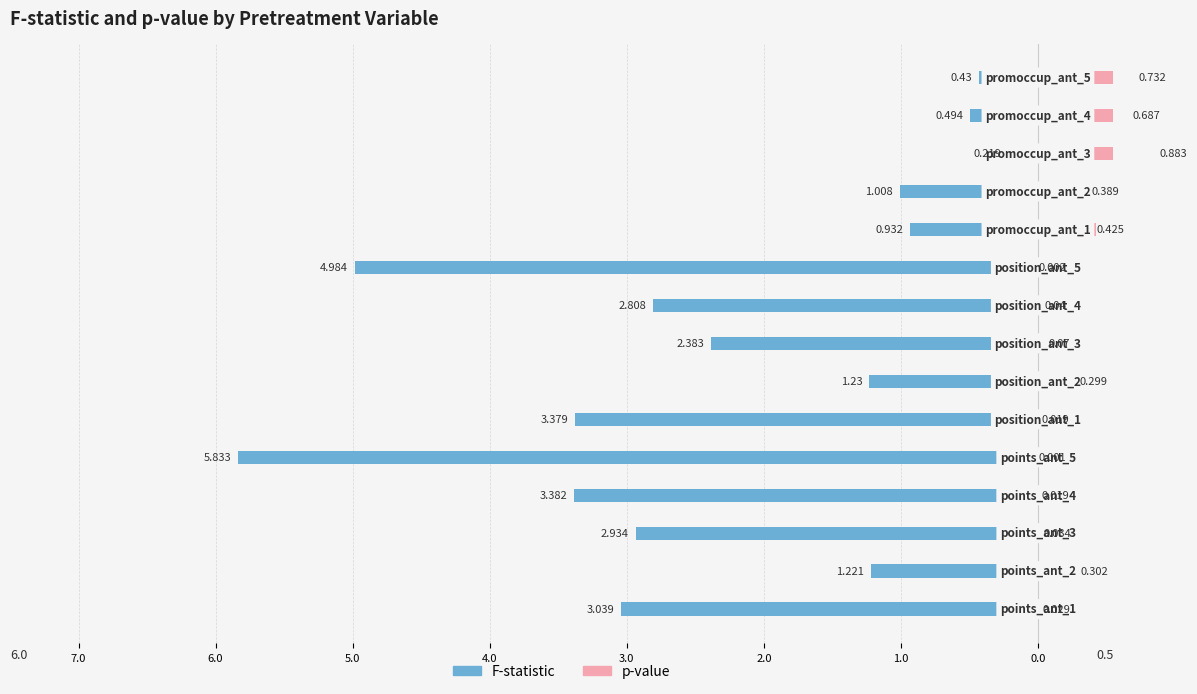

What is the difference between the maximum and minimum values in the F-statistic series?

5.6